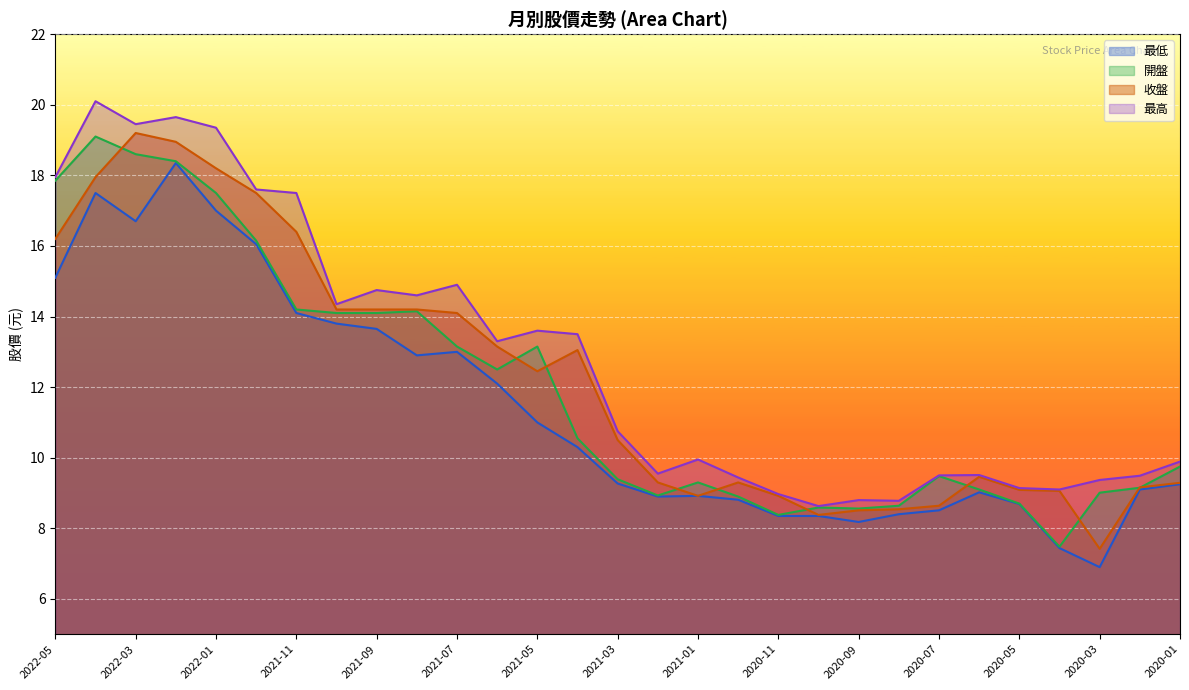

What is the value of the 最低 point at the 22nd from the left?

8.4